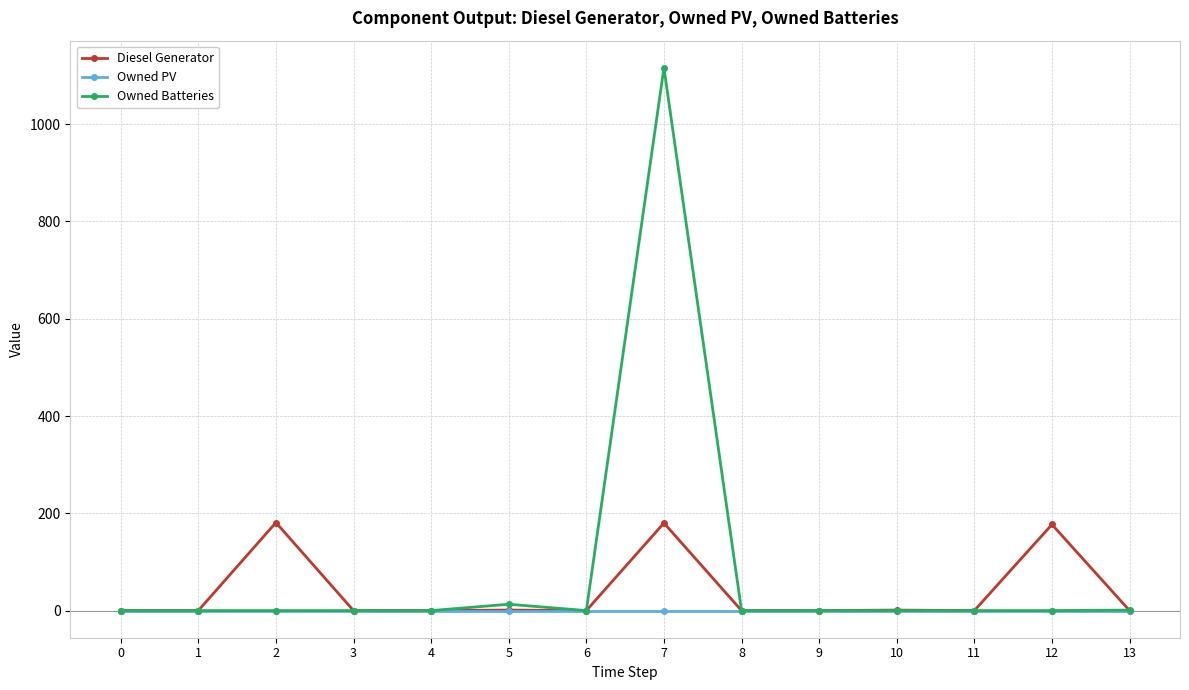

Is the value of Owned PV at 1 greater than the value of Diesel Generator at 12?

No